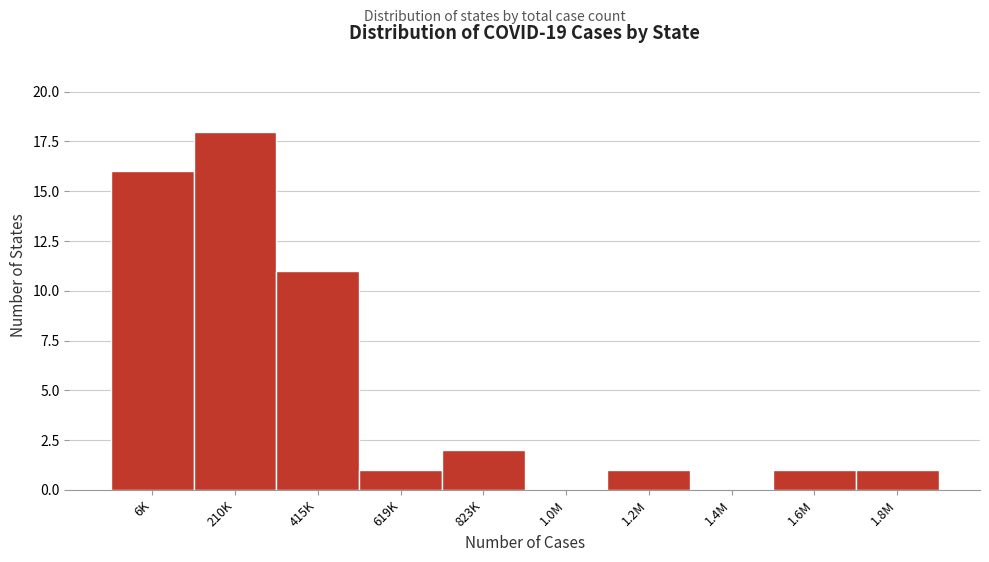

Reading left to right, transcribe all the data shown in this chart.

6K=16	210K=18	415K=11	619K=1	823K=2	1.0M=0	1.2M=1	1.4M=0	1.6M=1	1.8M=1